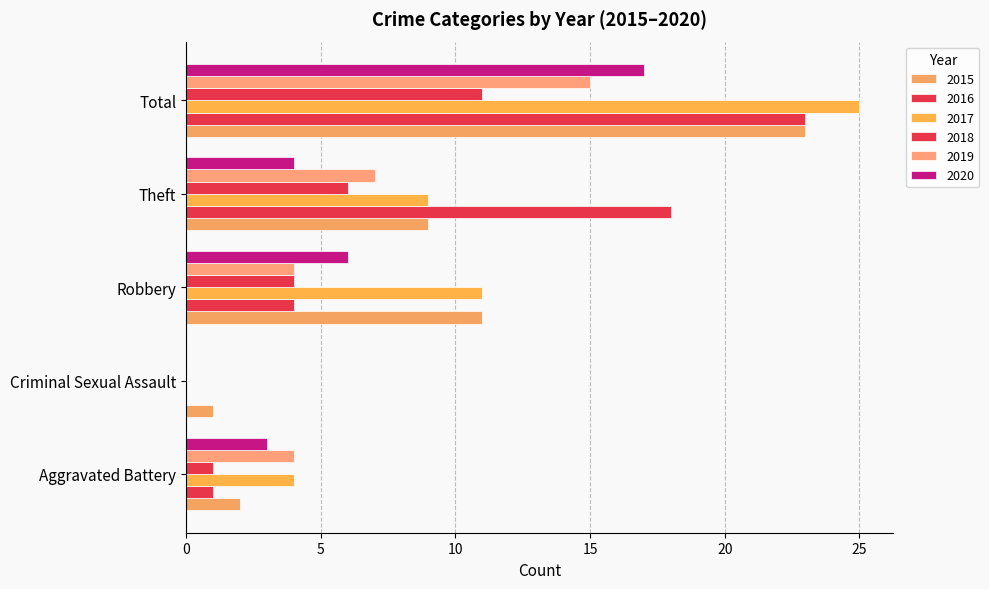

What is the difference between the second highest and second lowest values in the 2017 series?

7